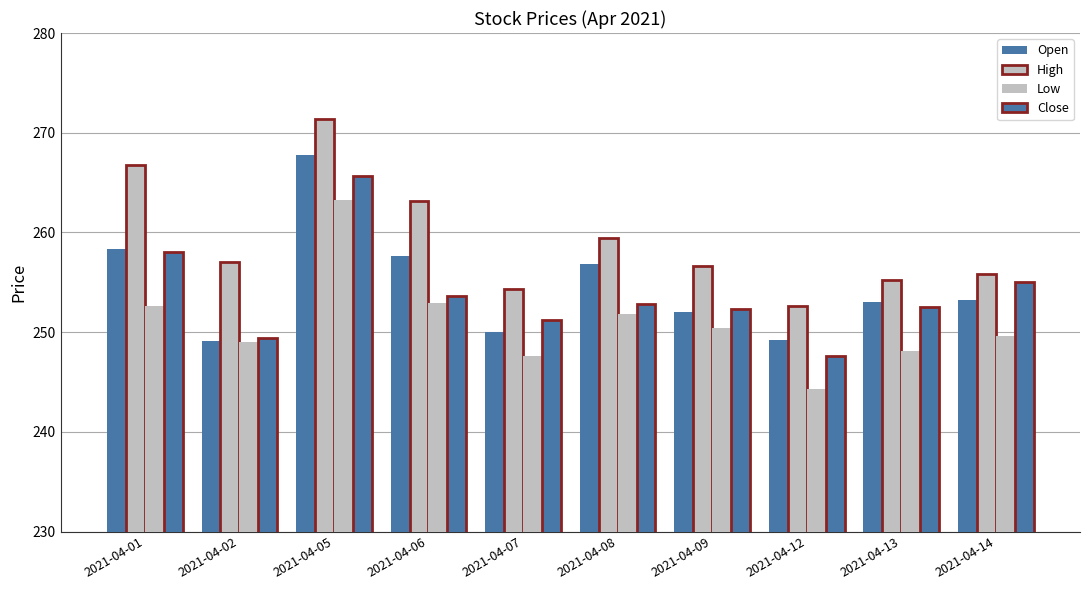

How many distinct data groups are displayed?

4